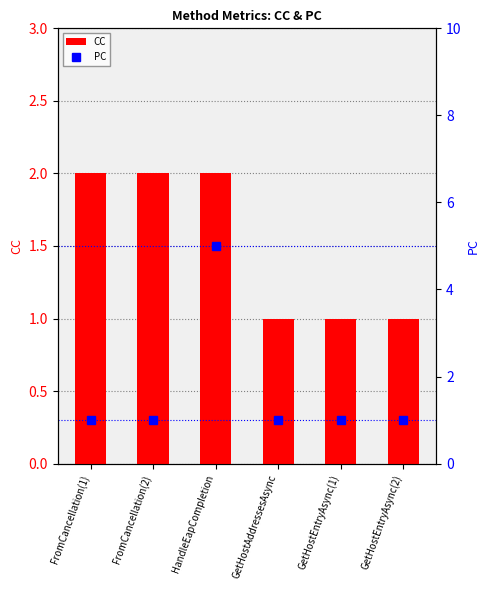

Which series has the largest total across all categories?

PC